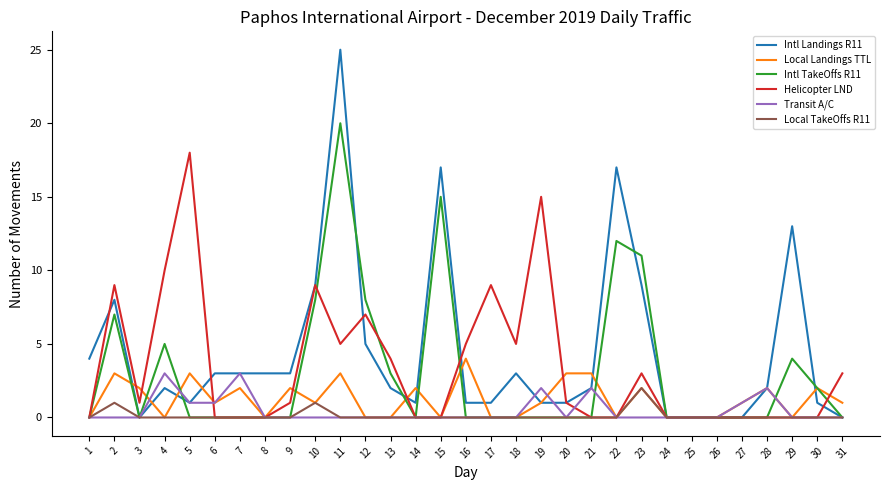

What are all the series names shown in the legend?

Intl Landings R11, Local Landings TTL, Intl TakeOffs R11, Helicopter LND, Transit A/C, Local TakeOffs R11